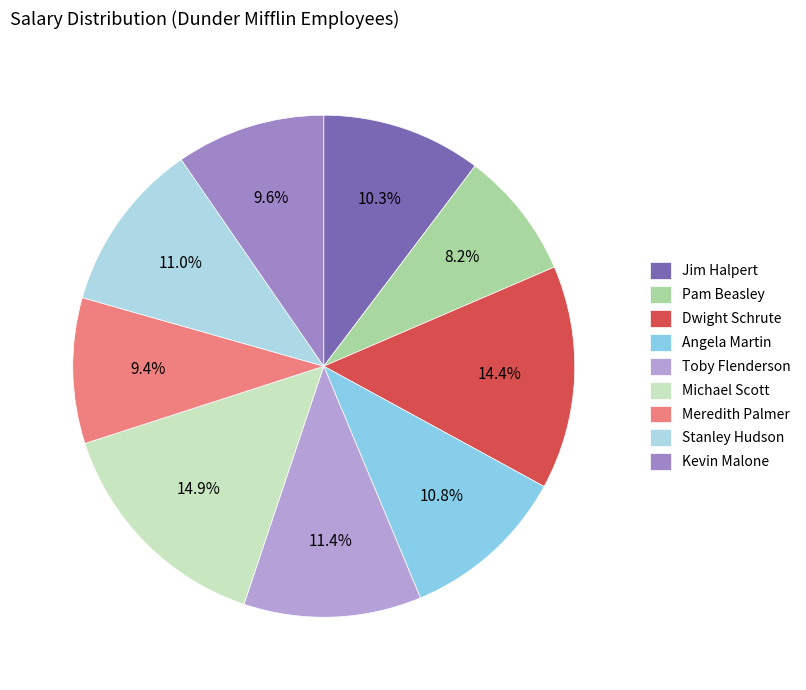

What percentage is NOT represented by Jim Halpert?

89.7%